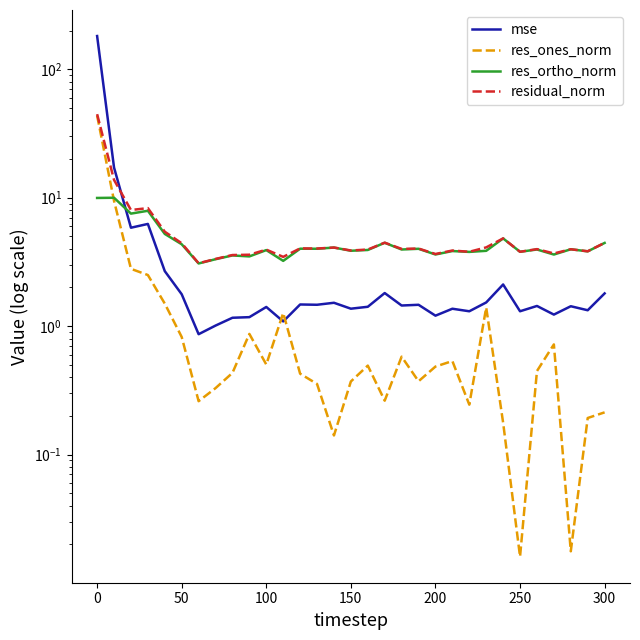

Which series has the largest total across all categories?

mse